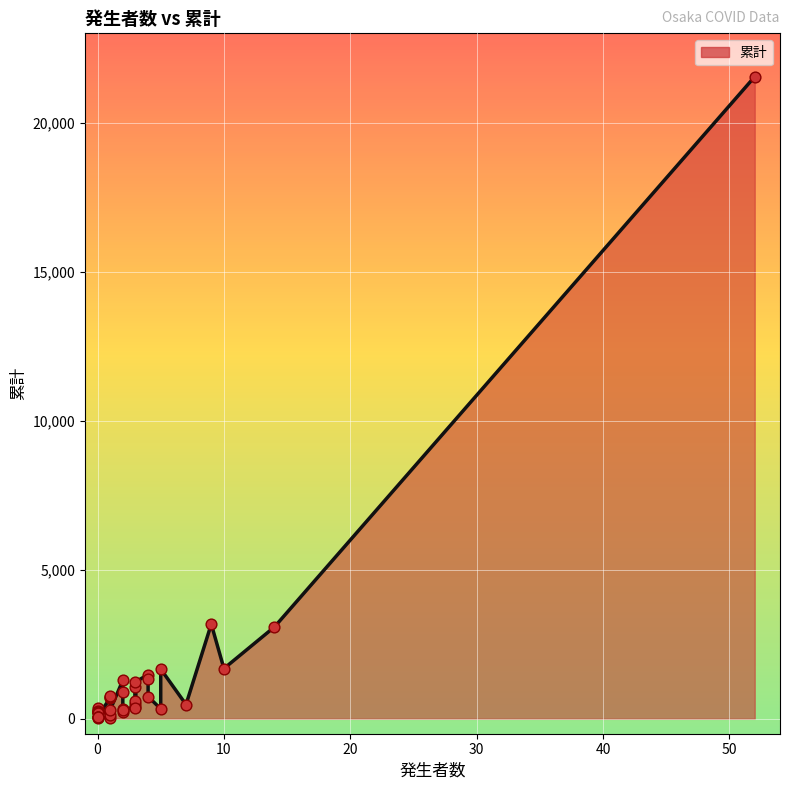

What is the change in value from 0 to 1?

-136